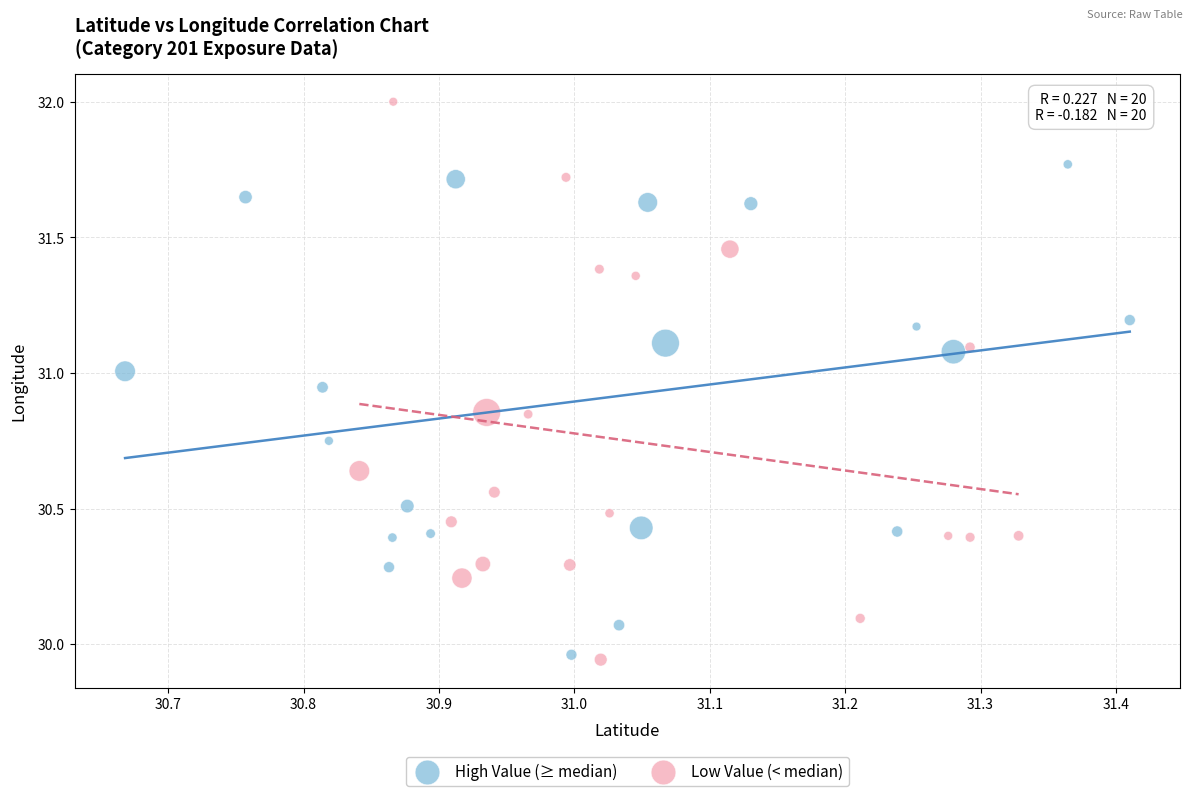

Which series has the widest spread of Y values?

Low Value (< median)